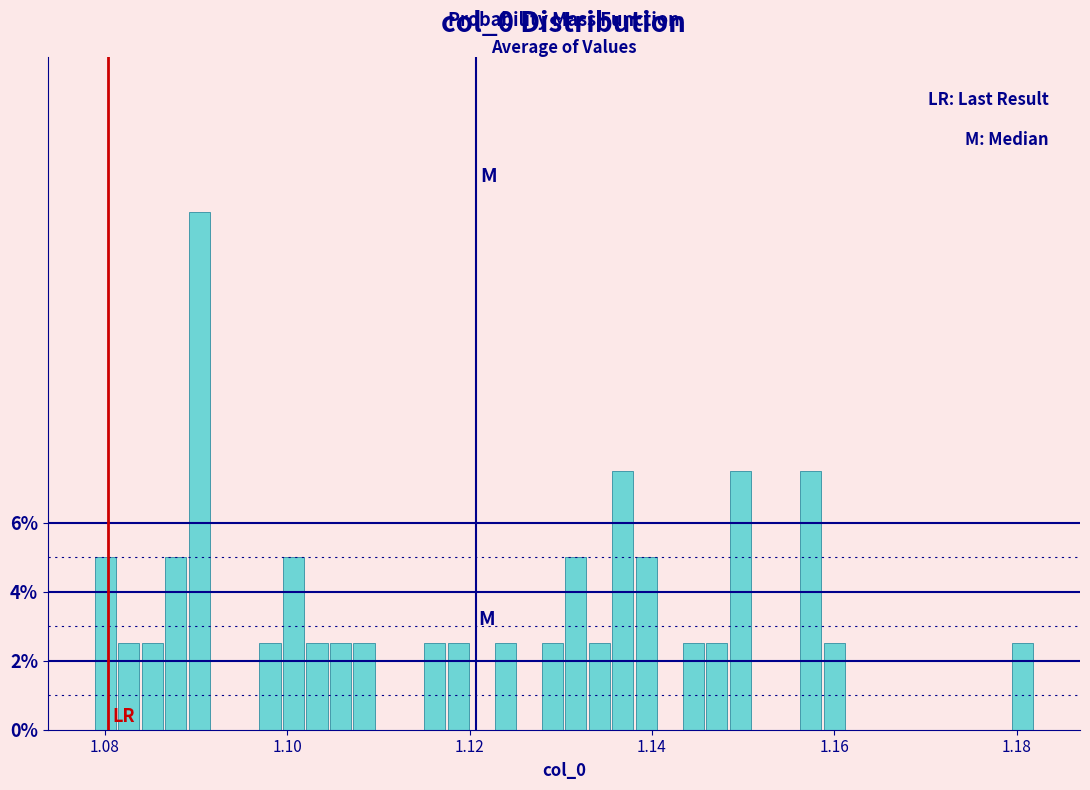

Read against the x-axis, roughly where is the centre of the tallest bar?

1.090